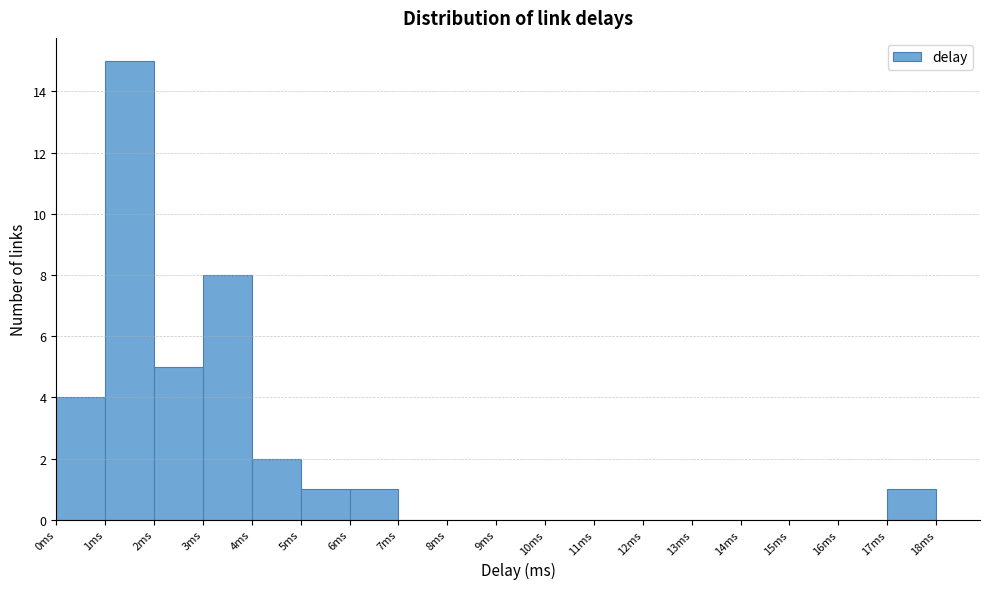

Over which range of the x-axis is the bar tallest?

1 to 2